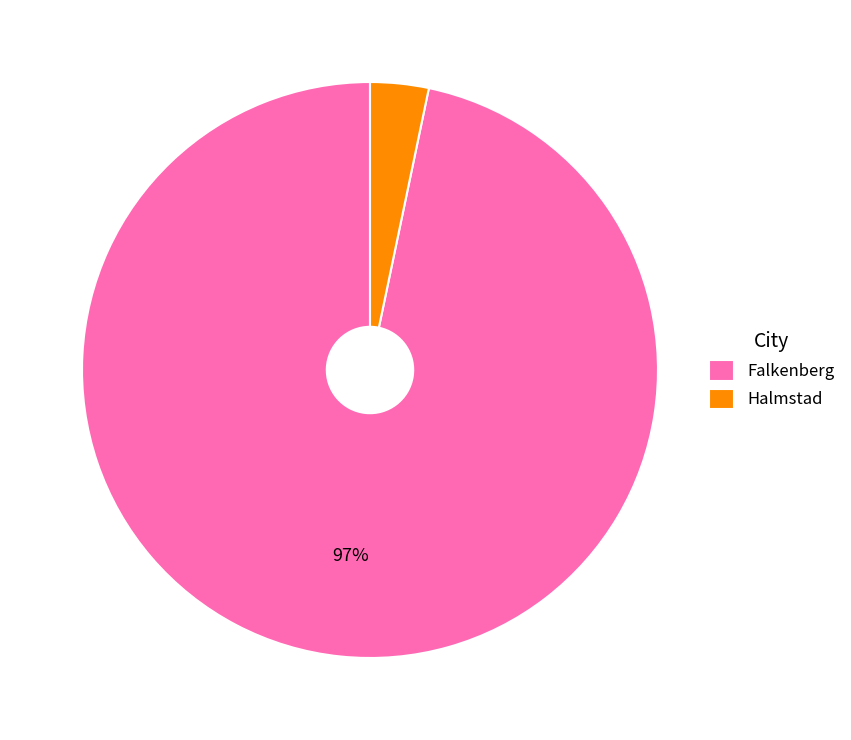

To the nearest percent, what percentage of the pie is Halmstad?

3%